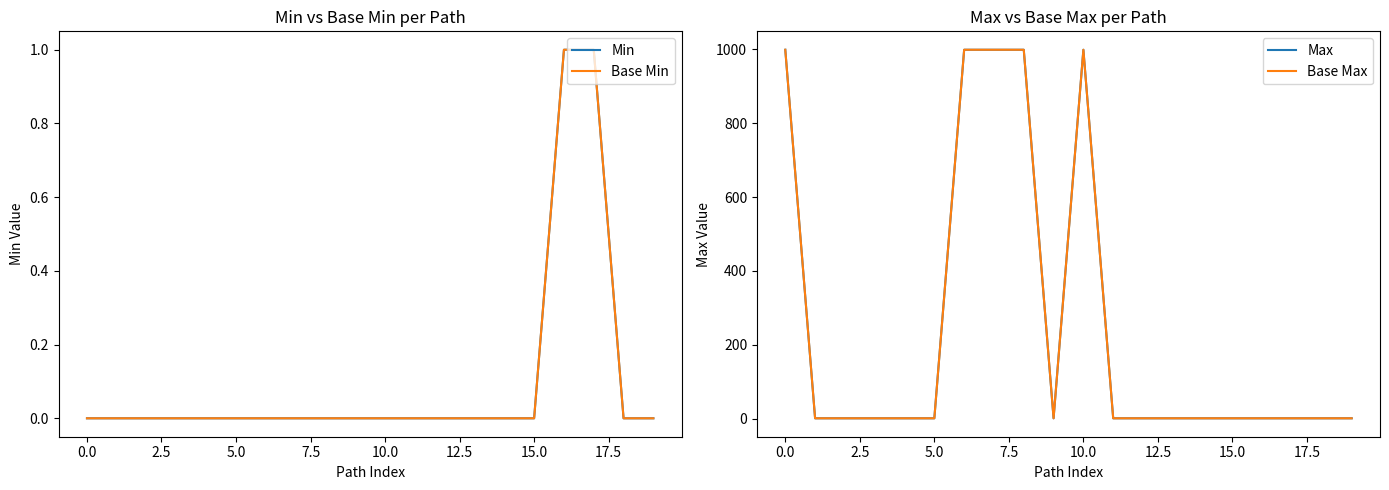

Reading right to left, what are all the values shown in this chart?

Min: 0	0	1	1	0	0	0	0	0	0	0	0	0	0	0	0	0	0	0	0
Base Min: 0	0	1	1	0	0	0	0	0	0	0	0	0	0	0	0	0	0	0	0
Max: 1	1	1	1	1	1	1	1	1	999	1	999	999	999	1	1	1	1	1	999
Base Max: 1	1	1	1	1	1	1	1	1	999	1	999	999	999	1	1	1	1	1	999